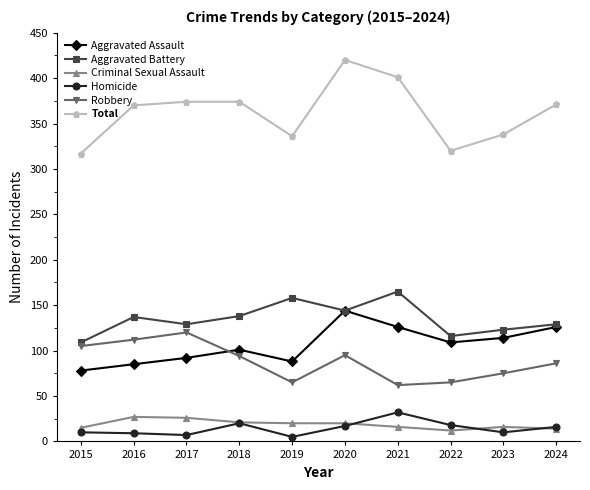

True or false: Aggravated Assault has more than 1 interior local peaks.

True